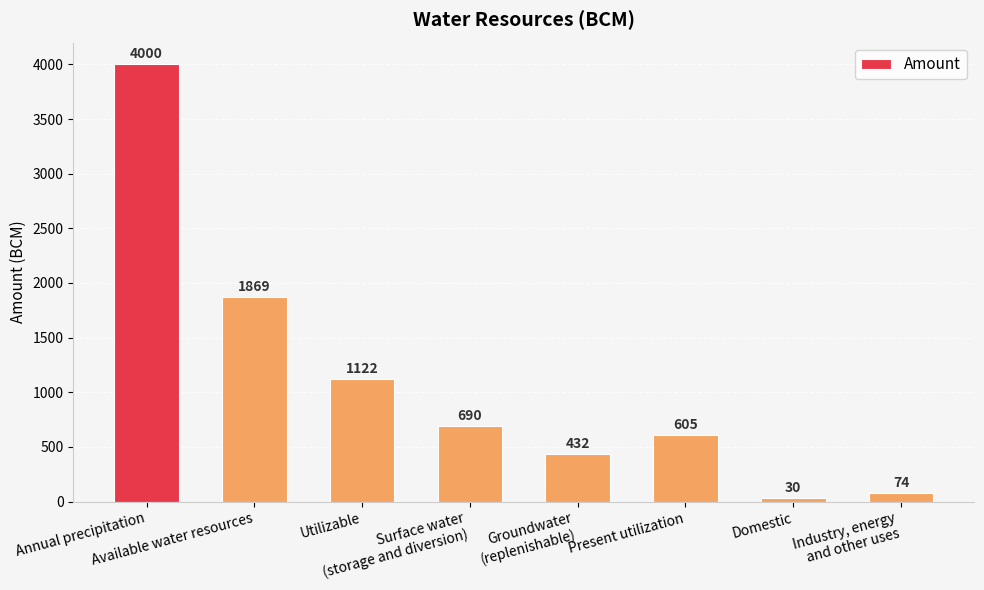

The value at Utilizable is 1868. True or false?

False